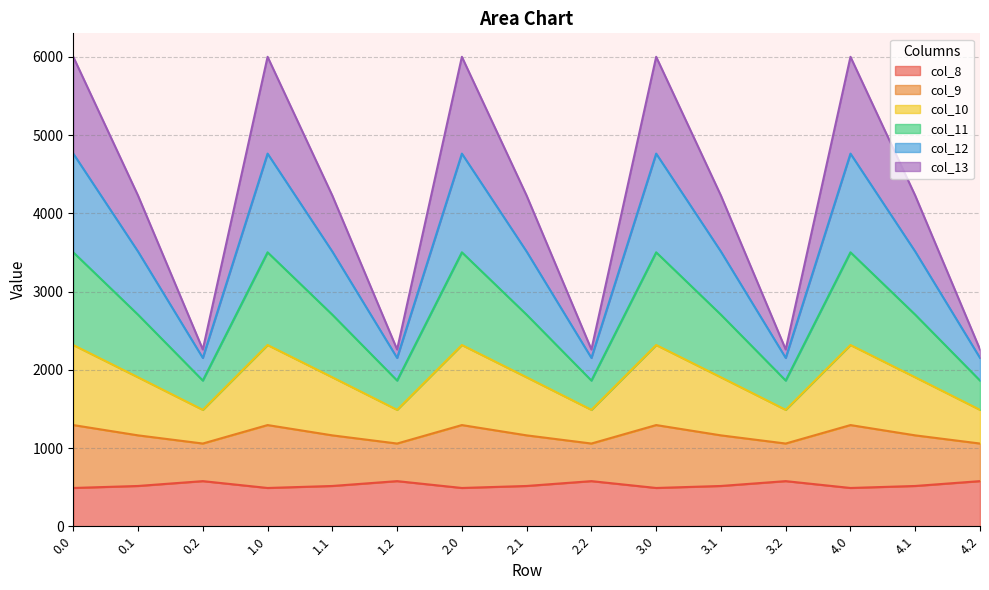

What is the lowest value of the col_8 series?

489.3